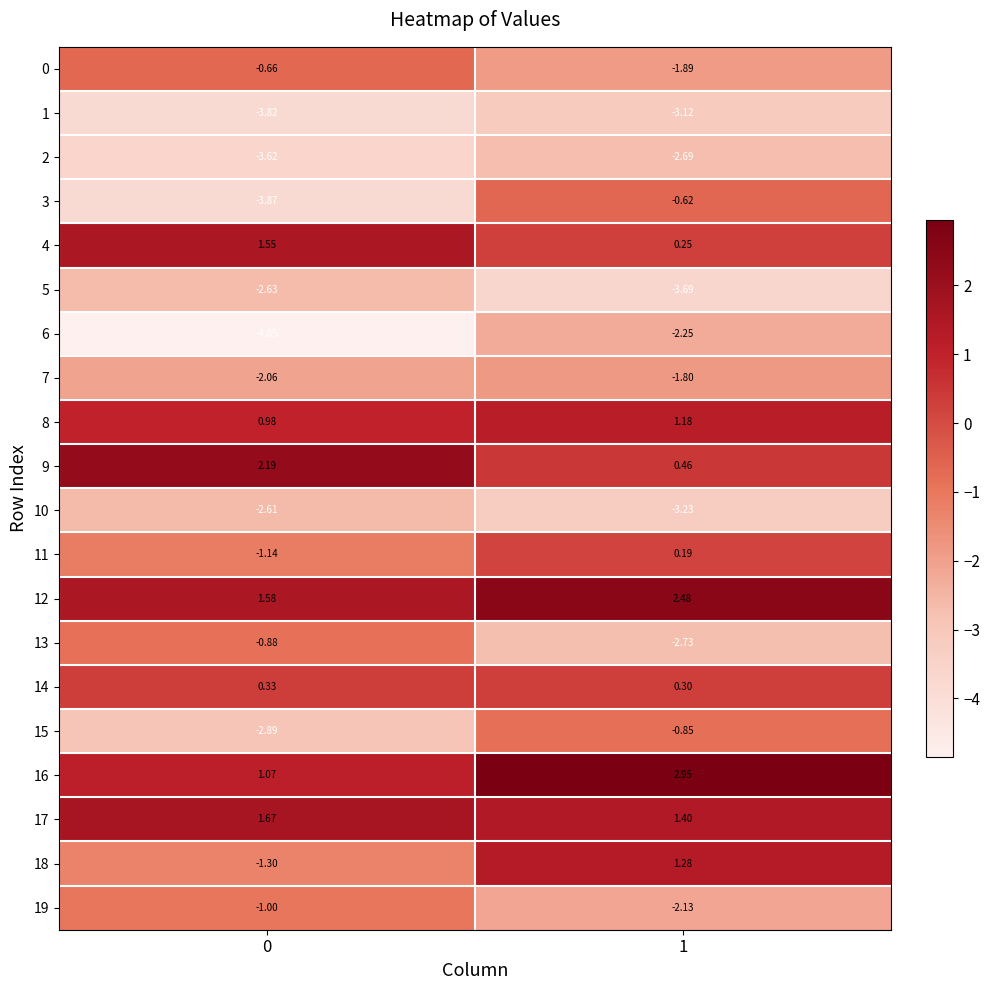

At how many categories does at least one series exceed -4?

2